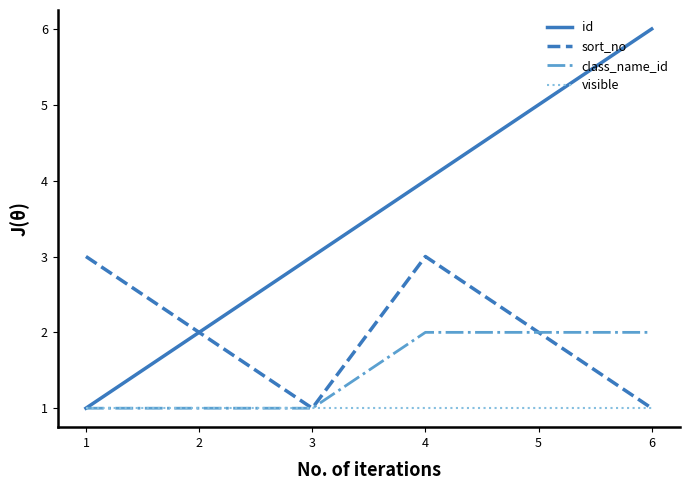

Reading right to left, extract all data points from this chart.

id: 6=6	5=5	4=4	3=3	2=2	1=1
sort_no: 6=1	5=2	4=3	3=1	2=2	1=3
class_name_id: 6=2	5=2	4=2	3=1	2=1	1=1
visible: 6=1	5=1	4=1	3=1	2=1	1=1